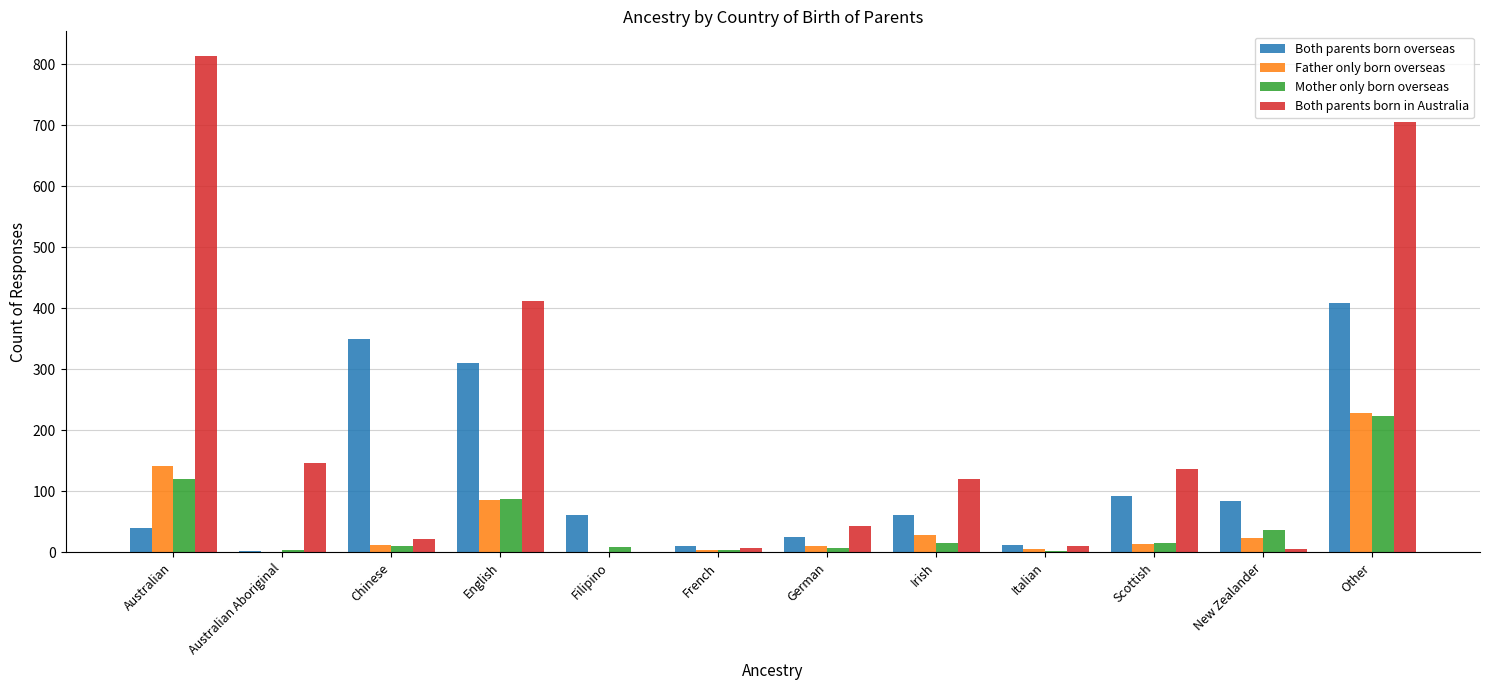

Which category has the highest value in the Both parents born in Australia series?

Australian